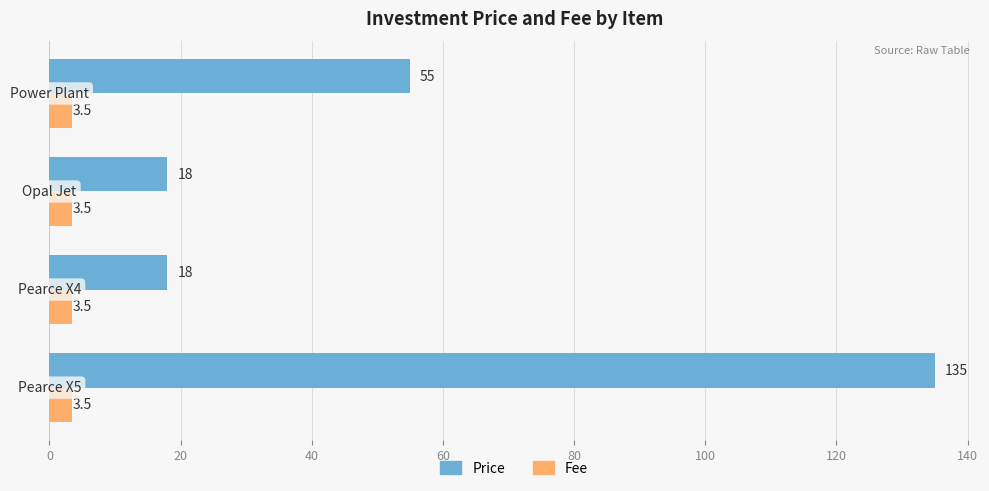

List the series in order of their overall mean, highest first.

Price, Fee